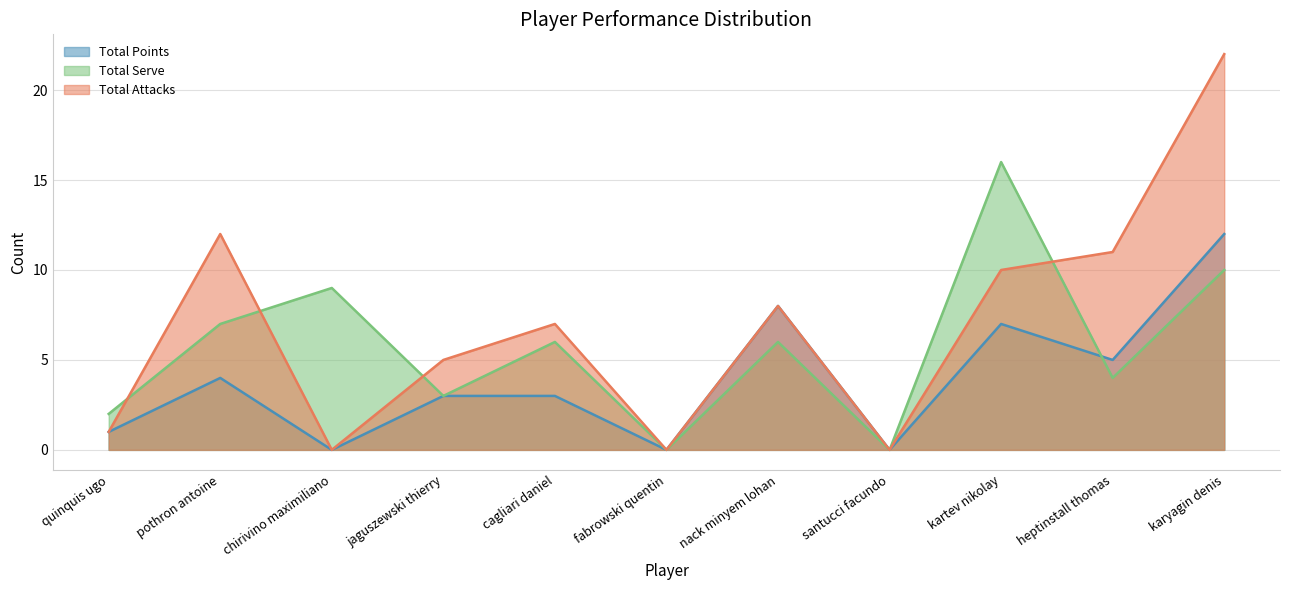

At which label does Total Serve first exceed 6?

pothron antoine